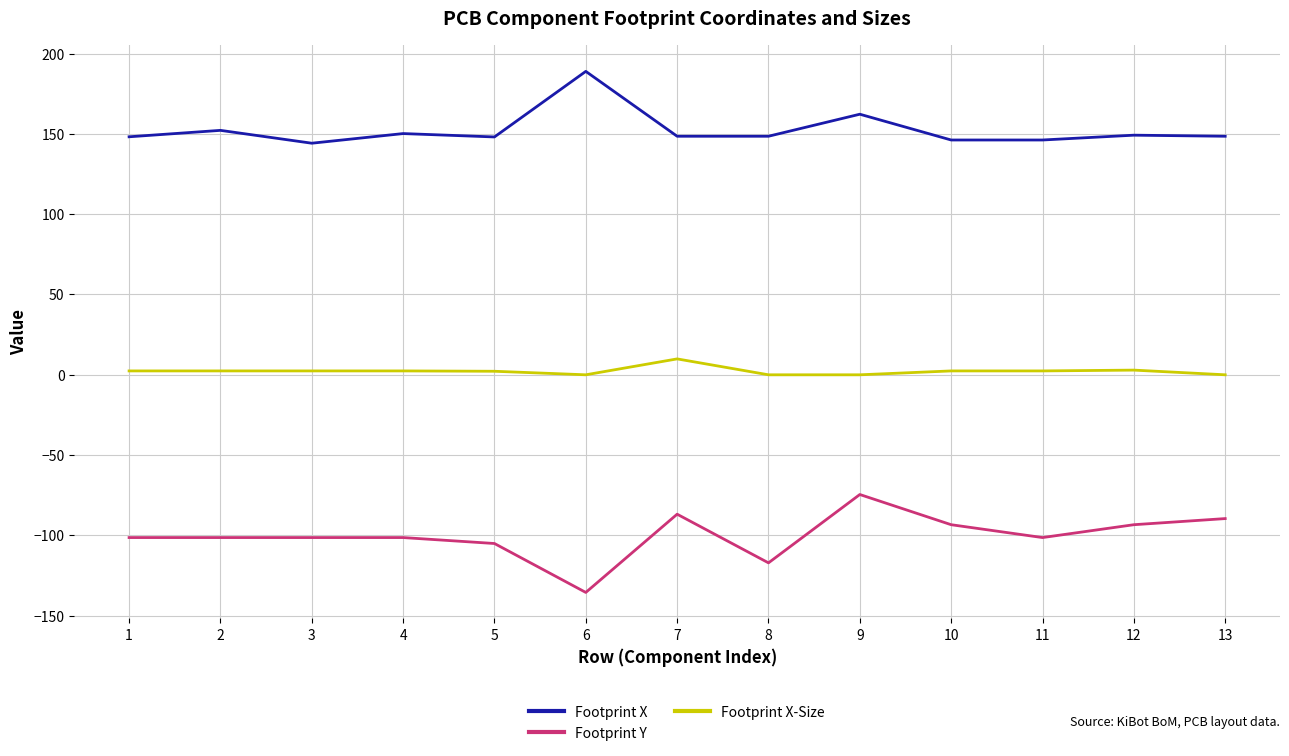

The value of Footprint Y at 10 is -158.2. True or false?

False